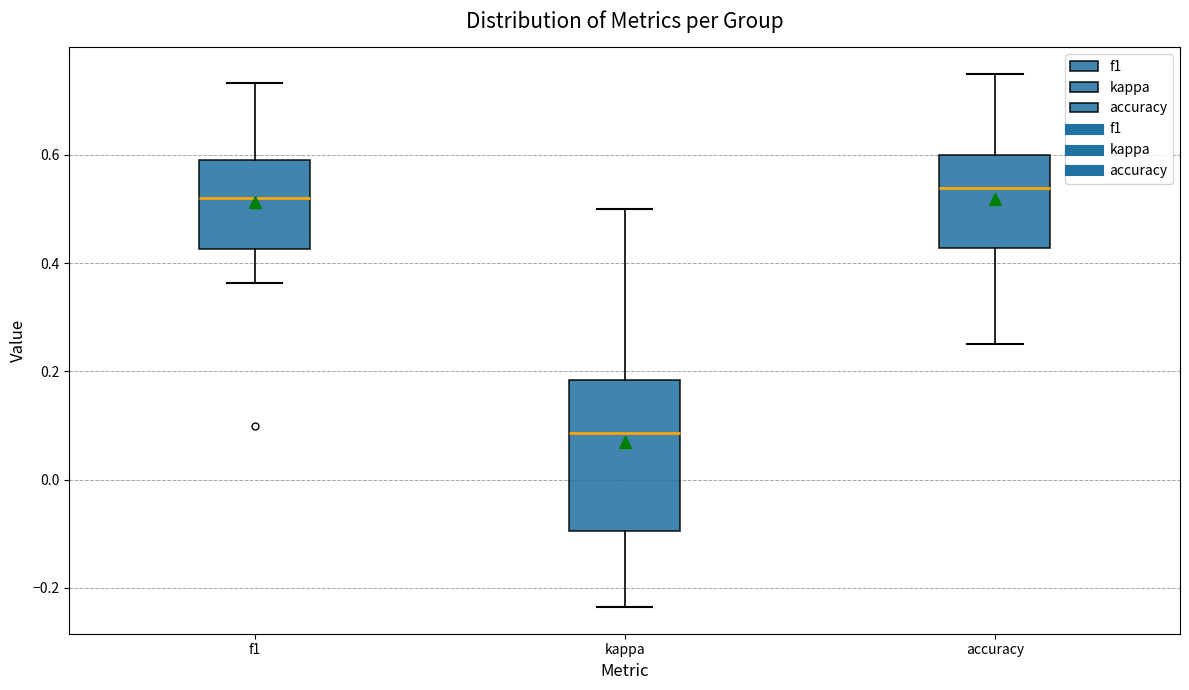

Reading left to right, transcribe this box plot: for each box, give where its median line is, the range the box spans, and where its two whiskers end, as read against the y-axis. The values are not printed on the chart, so give them approximately, as read against the axis.

f1: median 0.52, box 0.42 to 0.60, whiskers 0.36 to 0.74
kappa: median 0.08, box -0.10 to 0.18, whiskers -0.24 to 0.50
accuracy: median 0.54, box 0.42 to 0.60, whiskers 0.26 to 0.76